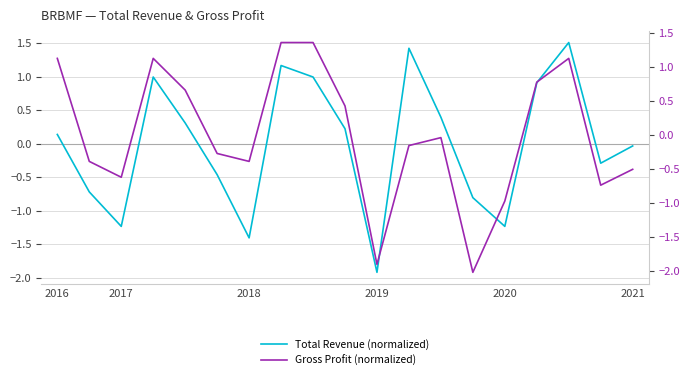

What value does the Total Revenue (normalized) series have at 2019?

-1.9